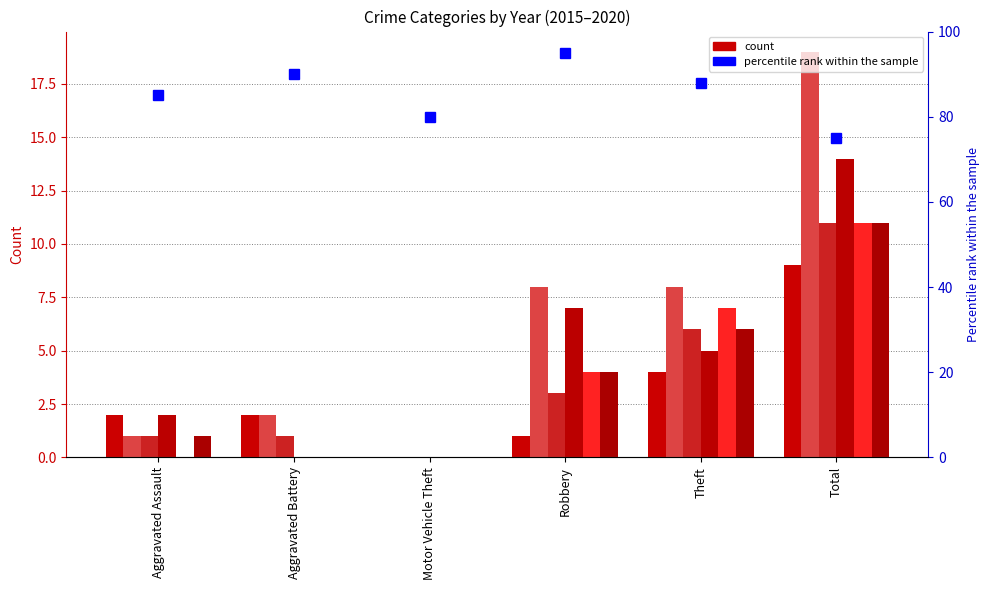

List the labels in order of value, largest first.

Robbery, Aggravated Battery, Theft, Aggravated Assault, Motor Vehicle Theft, Total